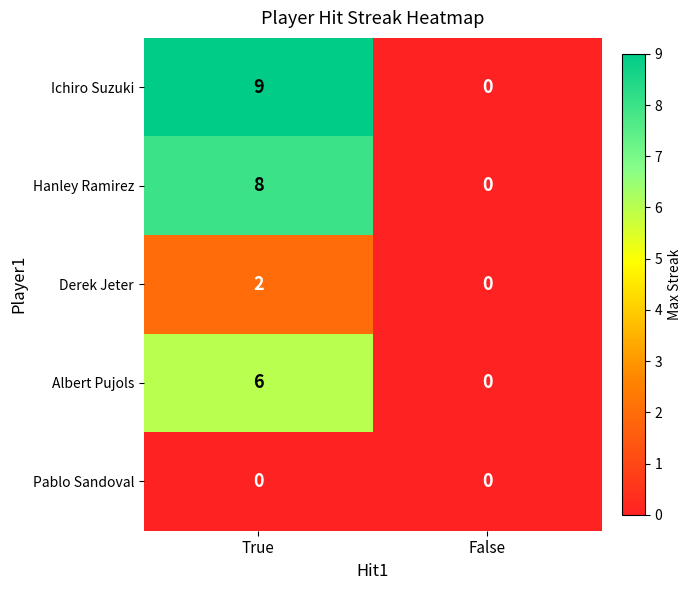

Count the number of data series in this chart.

5